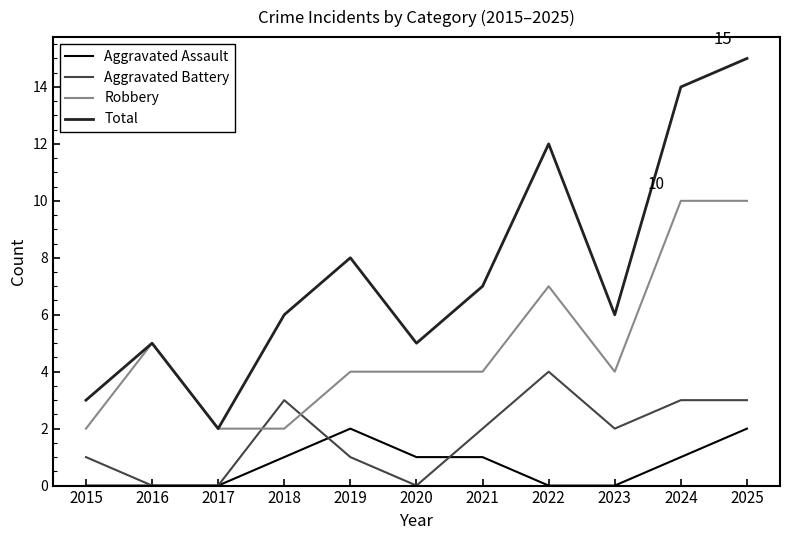

Which category has the highest value across all series?

2025